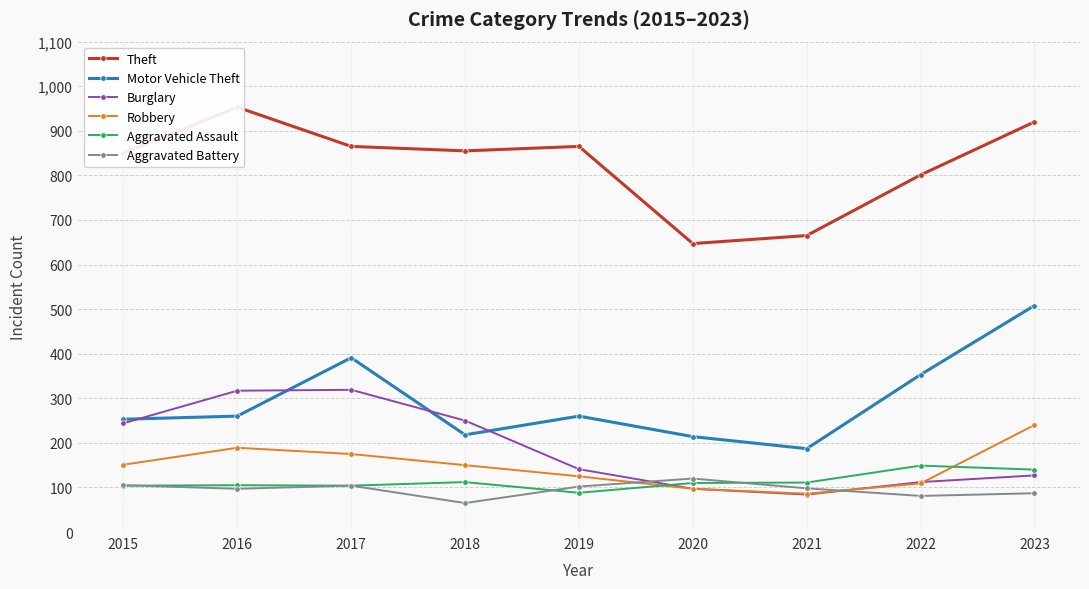

Reading left to right, what are all the values shown in this chart?

Theft: 2015=850	2016=953	2017=865	2018=855	2019=865	2020=647	2021=665	2022=801	2023=920
Motor Vehicle Theft: 2015=253	2016=260	2017=391	2018=218	2019=260	2020=214	2021=187	2022=353	2023=508
Burglary: 2015=244	2016=317	2017=319	2018=250	2019=141	2020=97	2021=84	2022=112	2023=127
Robbery: 2015=151	2016=189	2017=175	2018=150	2019=125	2020=97	2021=86	2022=109	2023=240
Aggravated Assault: 2015=104	2016=105	2017=104	2018=112	2019=88	2020=110	2021=111	2022=149	2023=140
Aggravated Battery: 2015=105	2016=97	2017=104	2018=65	2019=102	2020=120	2021=98	2022=81	2023=87